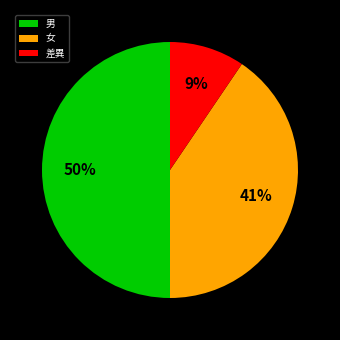

How many segments does this pie chart have?

3